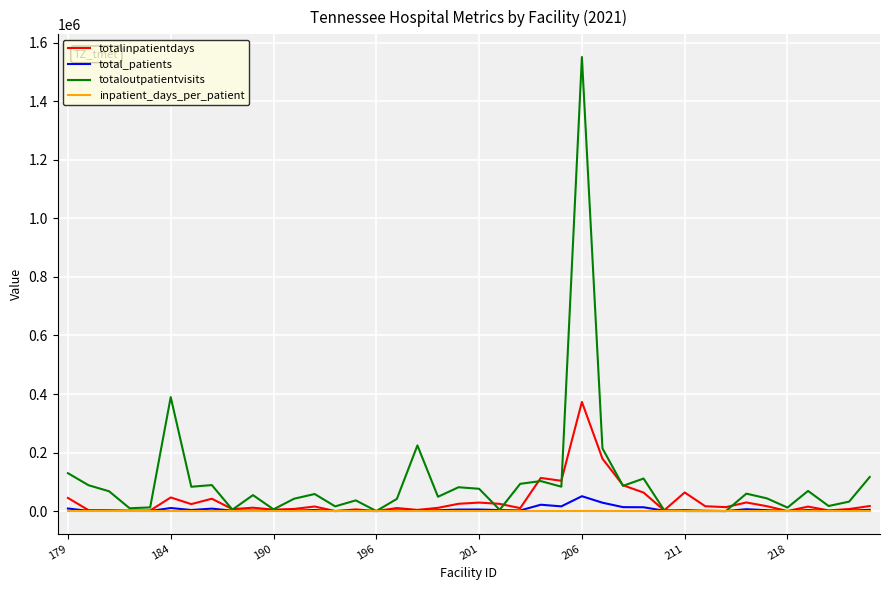

What is the maximum value for total_patients?

50715.0